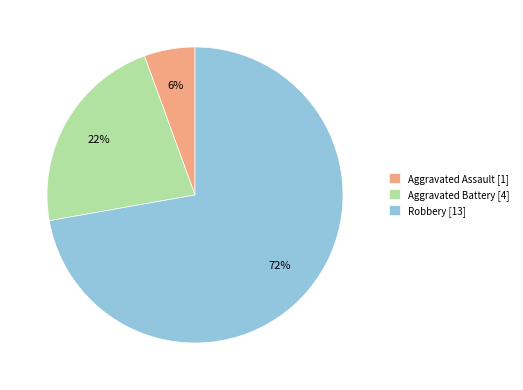

How many segments does this pie chart have?

3